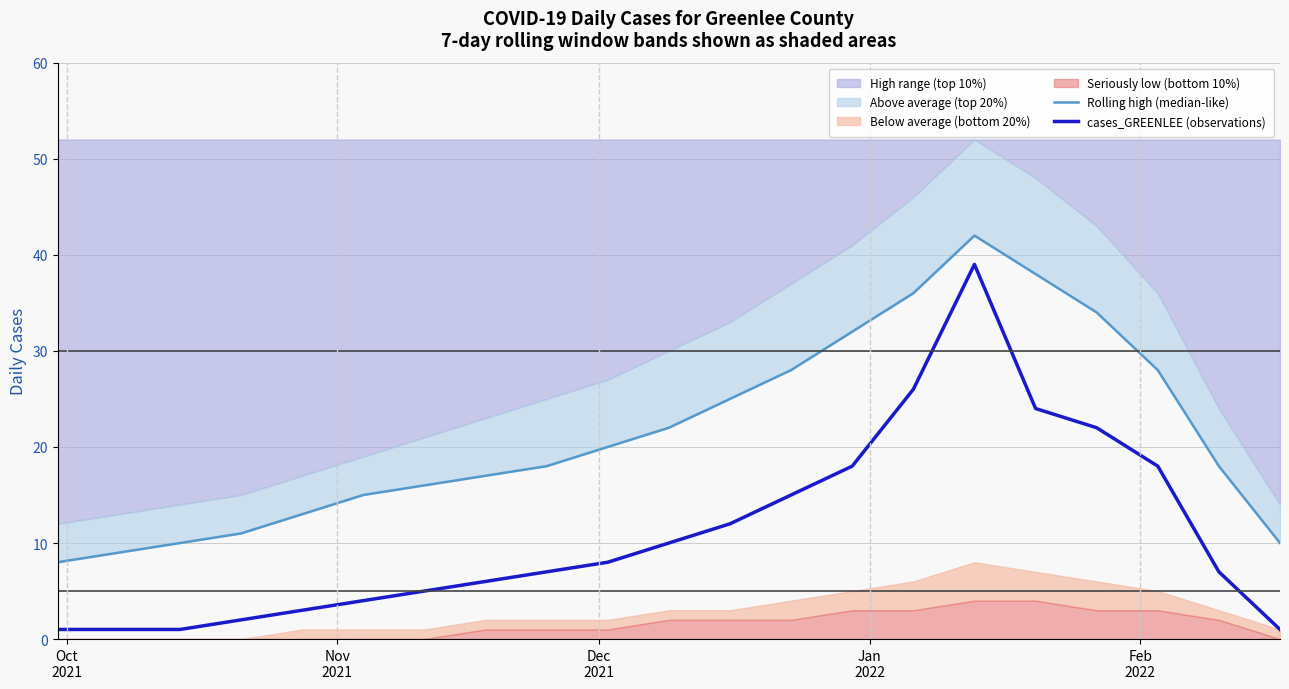

Is the value of cases_GREENLEE (observations) at 5 greater than the value of Rolling high (median-like) at 17?

No